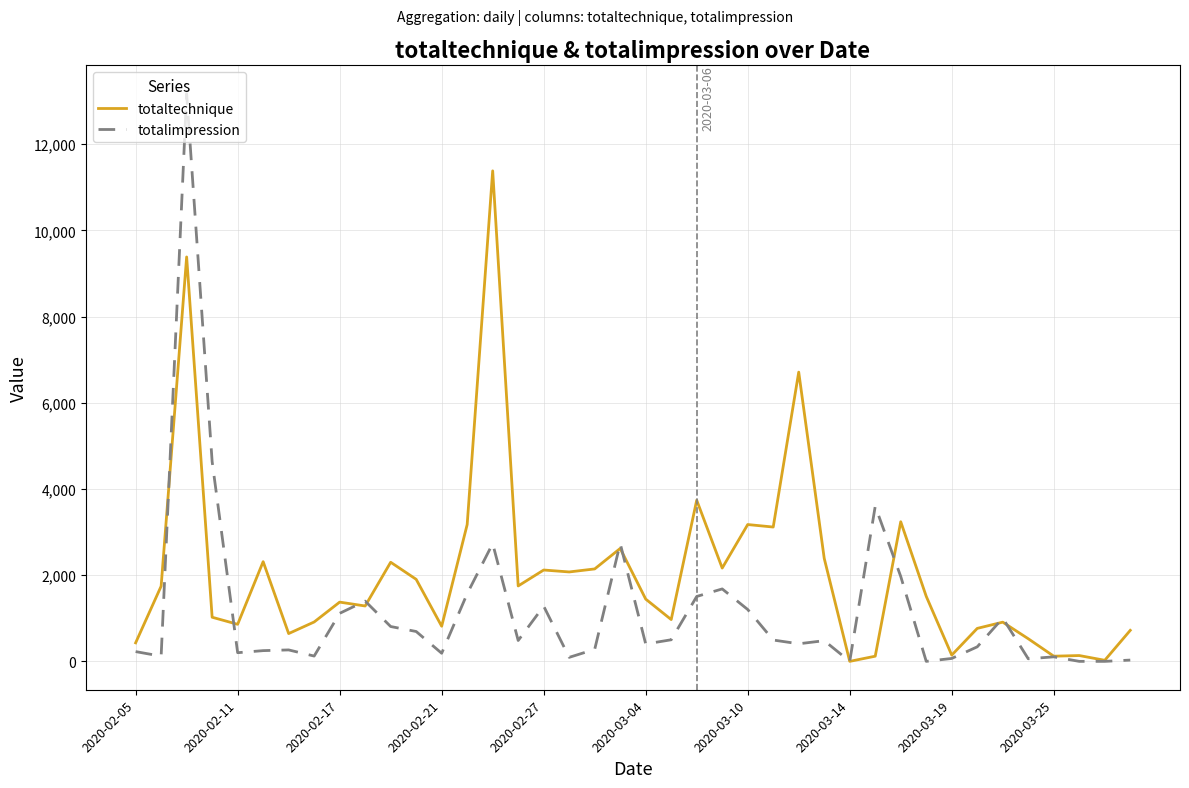

Which series has the largest total across all categories?

totaltechnique